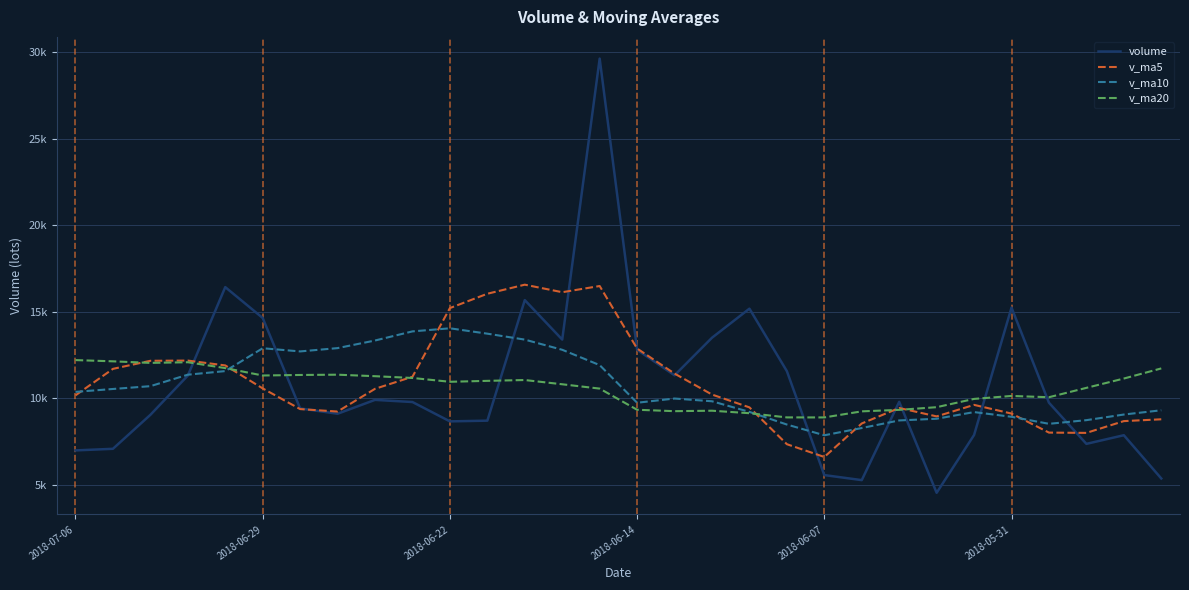

Which series has the largest total across all categories?

v_ma5